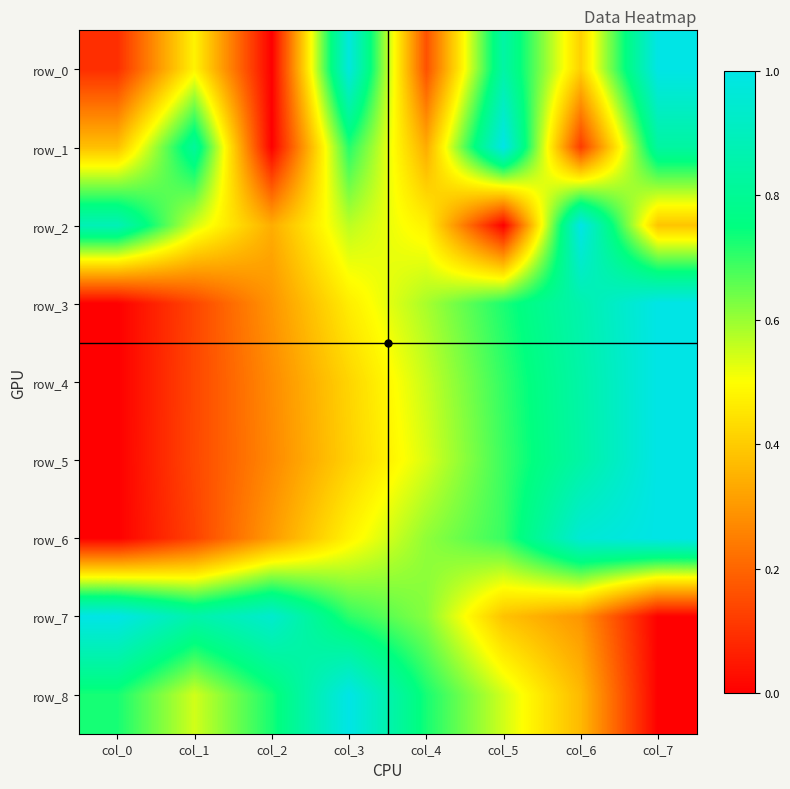

At how many categories does at least one series exceed 0?

8